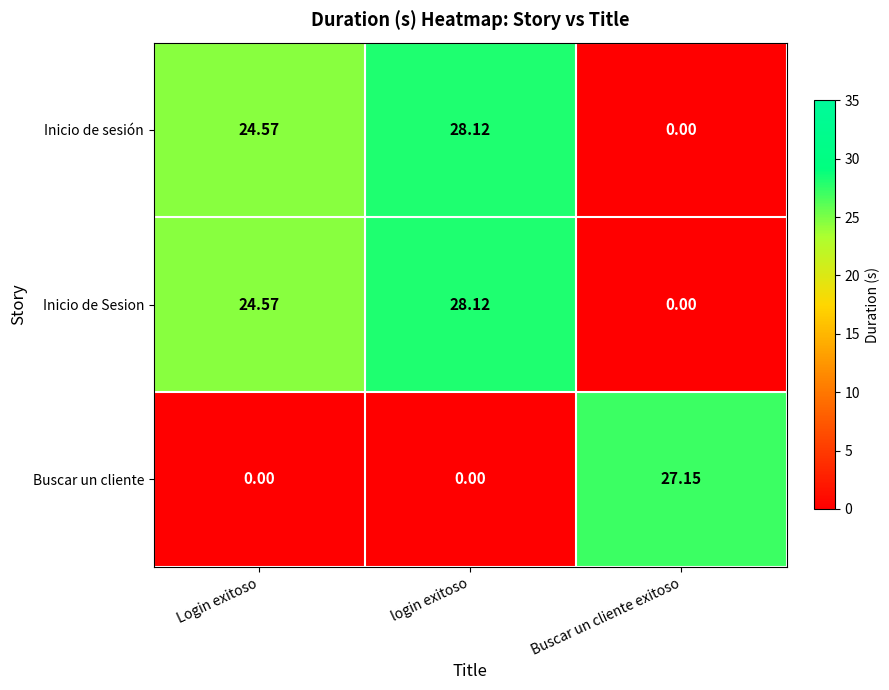

At which category is the sum across all series the highest?

login exitoso